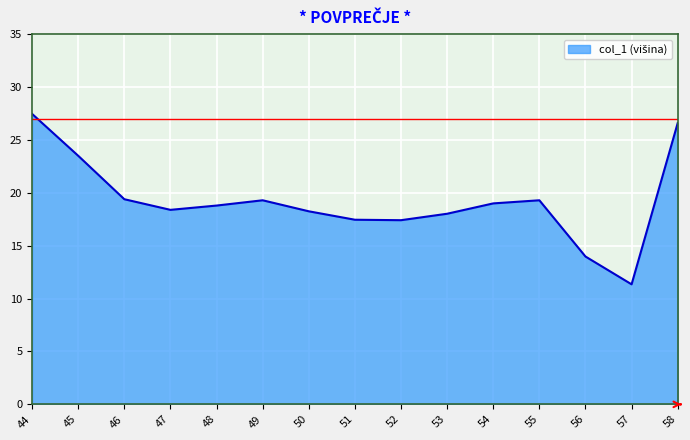

What is the maximum value shown in the chart?

27.5